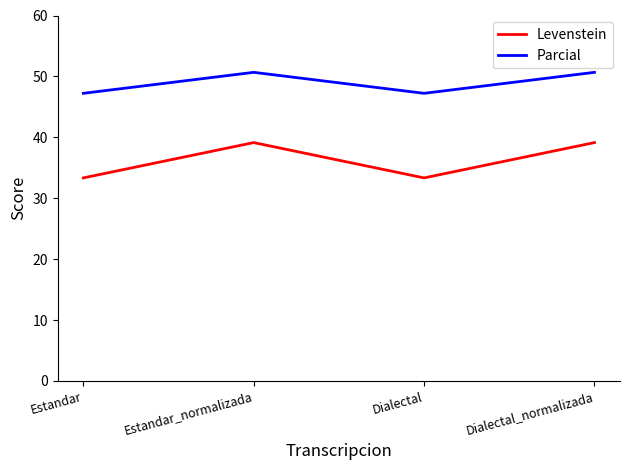

Reading left to right, what are all the values shown in this chart?

Levenstein: 33.3	39.1	33.3	39.1
Parcial: 47.2	50.7	47.2	50.7